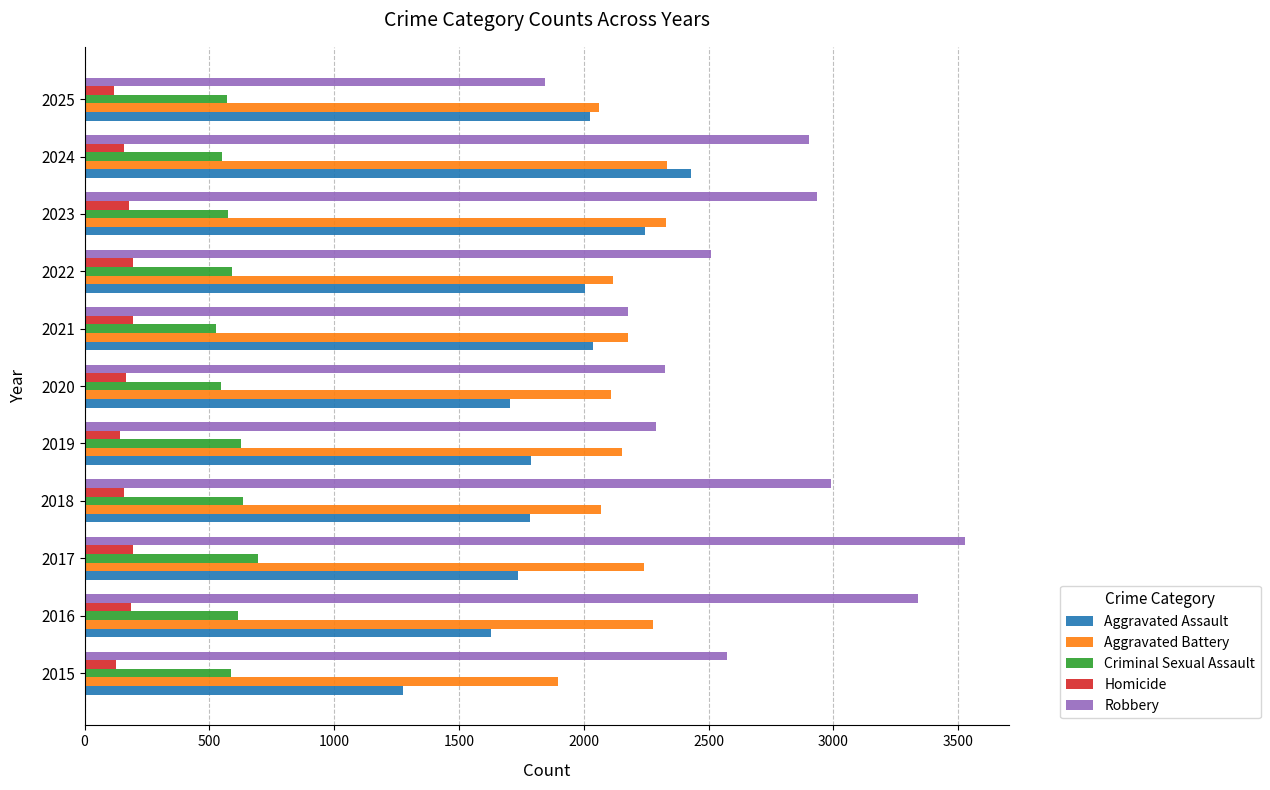

What is the difference between the second highest and second lowest values in the Criminal Sexual Assault series?

88